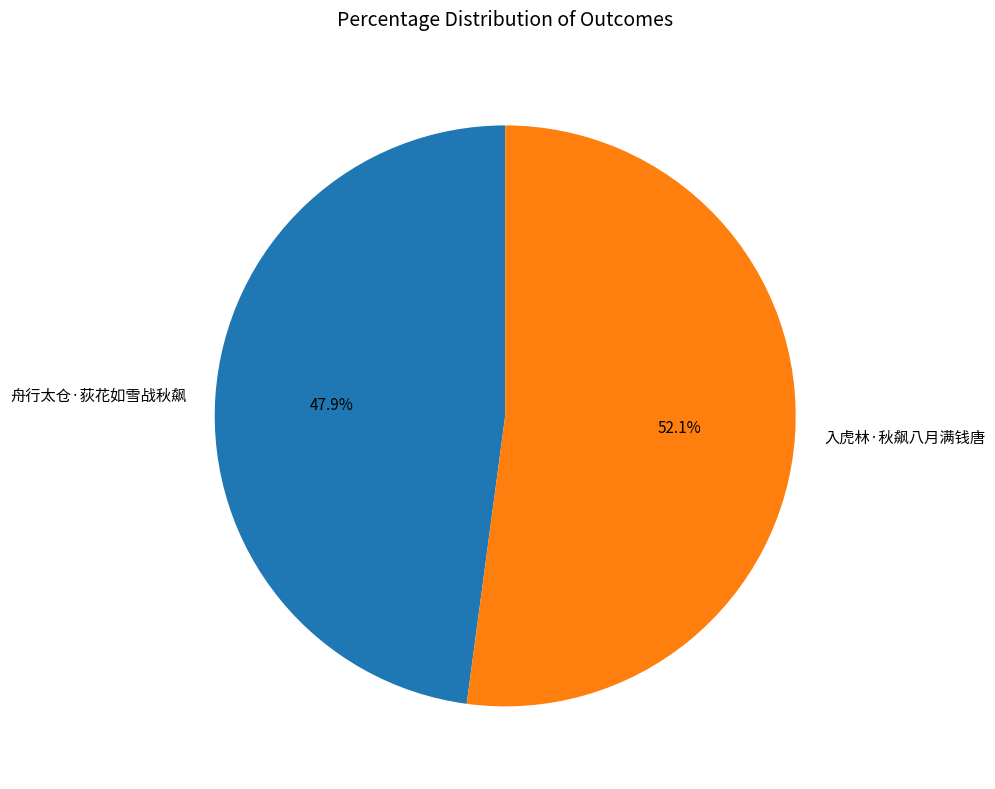

How many segments does this pie chart have?

2